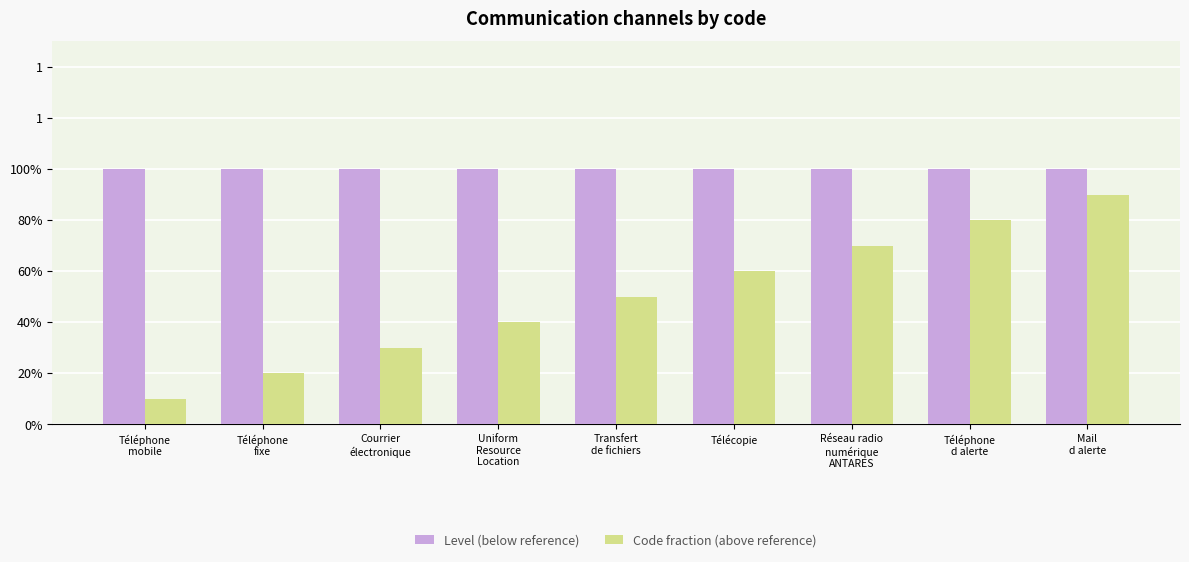

What are all the series names shown in the legend?

Level (below reference), Code fraction (above reference)